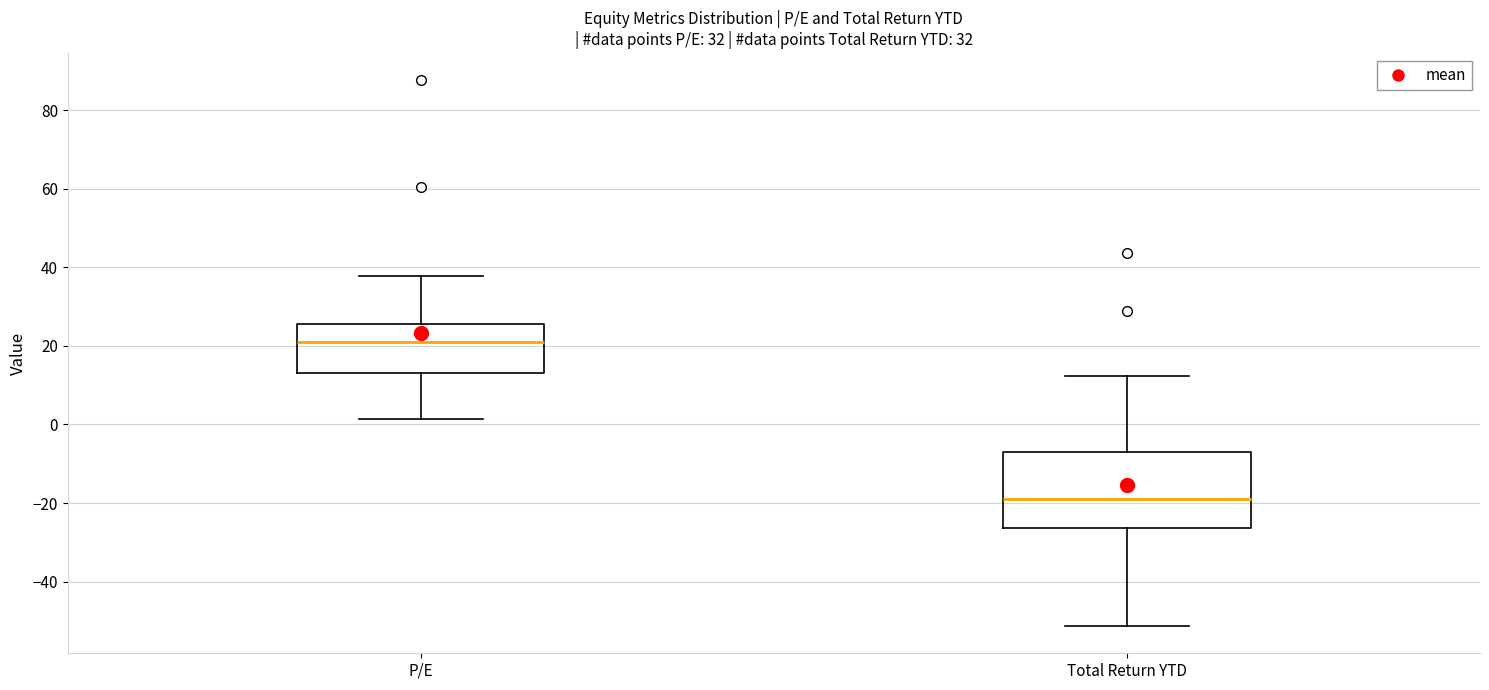

Reading left to right, read every box against the y-axis: the position of its median line, the range the box covers, and the ends of its whiskers. The values are not printed on the chart, so give them approximately, as read against the axis.

P/E: median 20, box 14 to 26, whiskers 2 to 38
Total Return YTD: median -20, box -26 to -8, whiskers -52 to 12